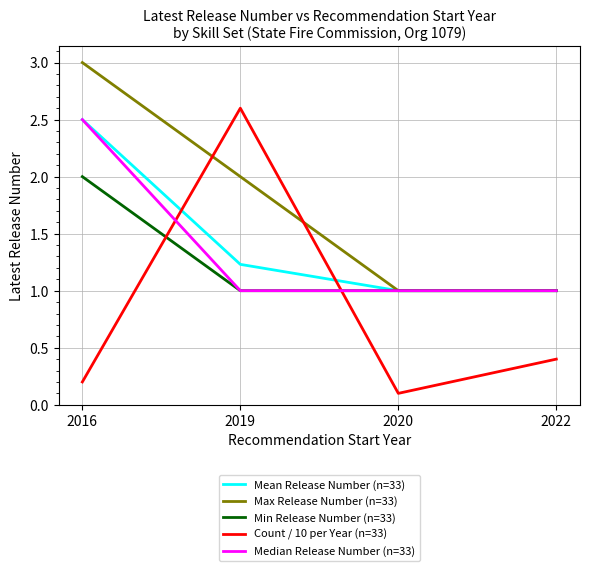

Which series ends up on top after the final intersection of Min Release Number (n=33) and Count / 10 per Year (n=33)?

Min Release Number (n=33)